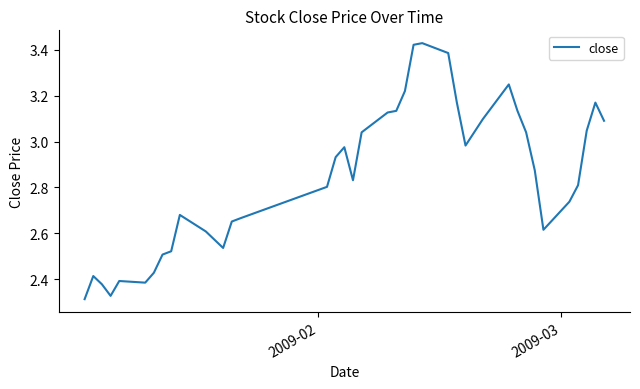

What is the difference between the maximum and minimum values?

1.1